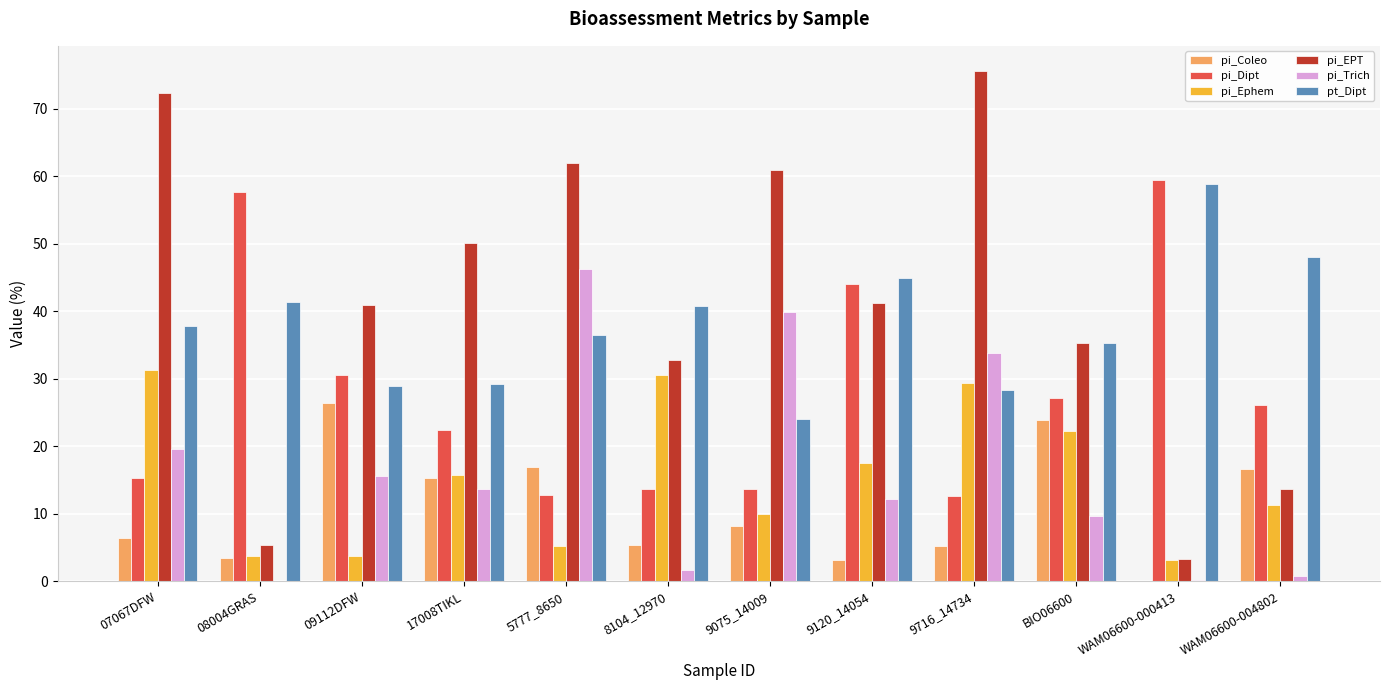

At which category does the chart reach its peak across all series?

9716_14734